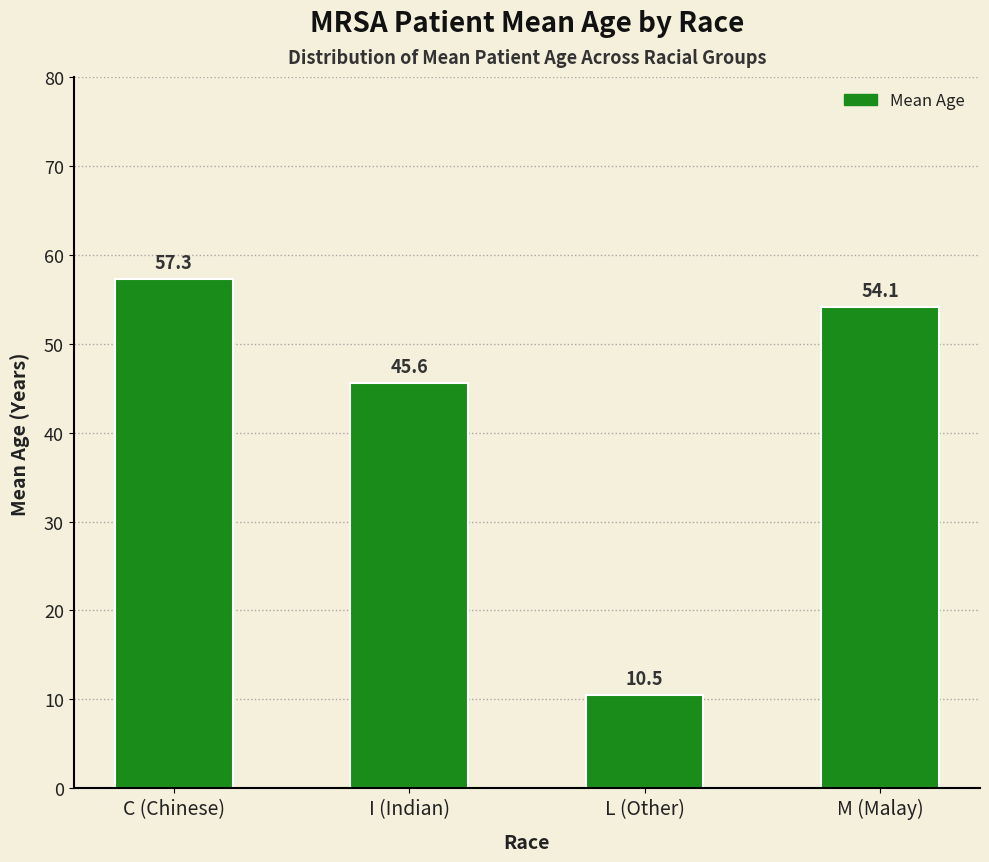

What is the difference between the maximum and minimum values?

46.8